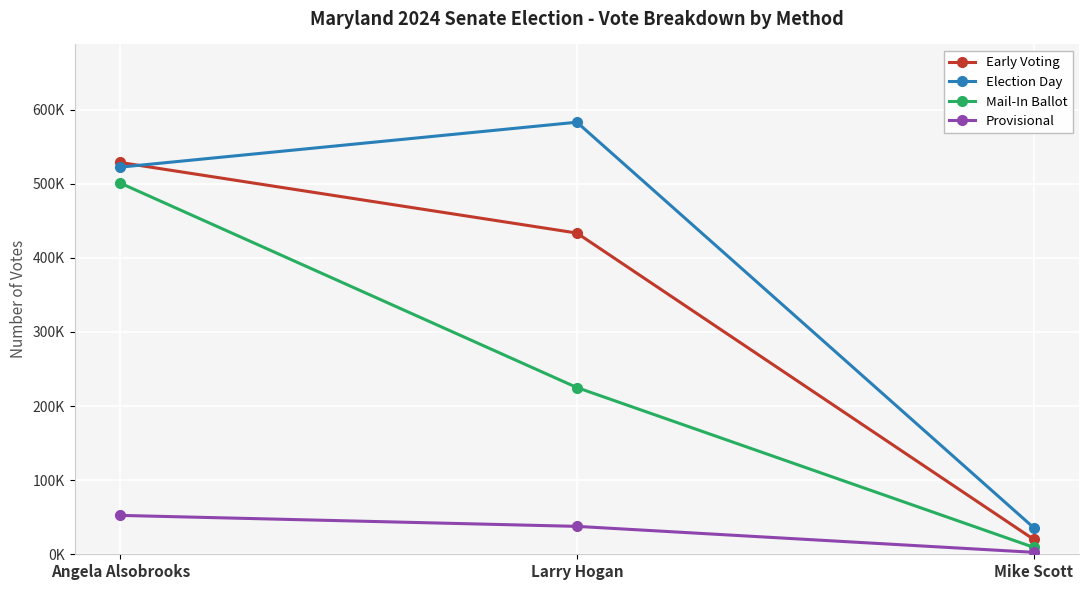

The Election Day series shows 36032 at Mike Scott. True or false?

True